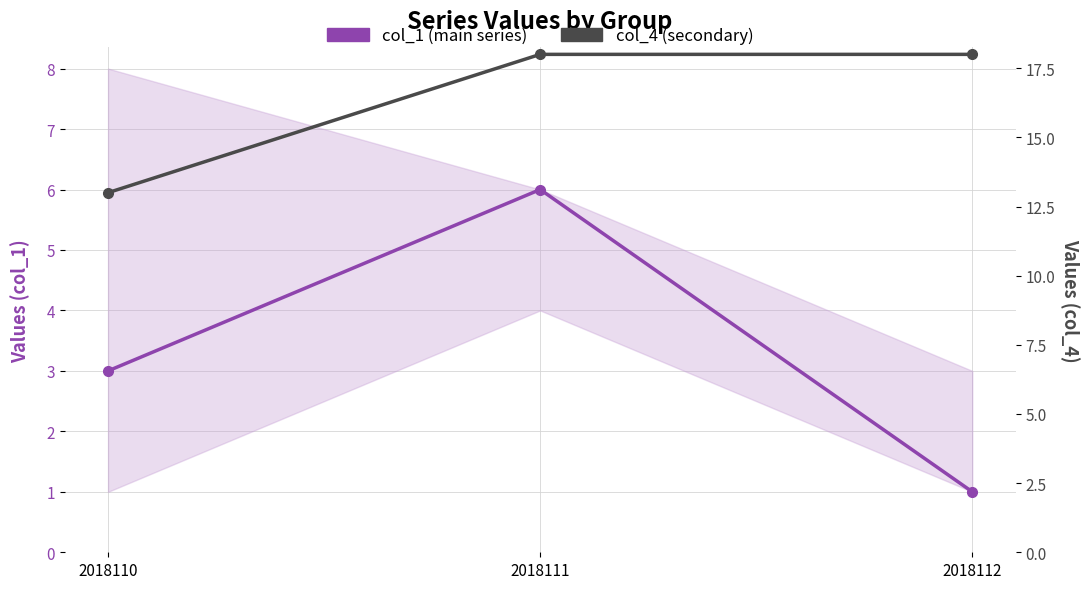

What are all the series names shown in the legend?

col_1 (main series), col_4 (secondary)